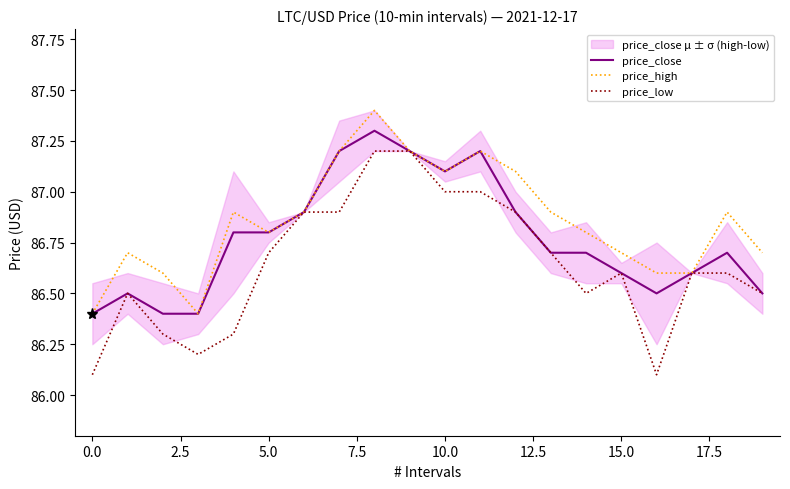

In price_low, how many points are lower than both neighbors (excluding endpoints)?

3